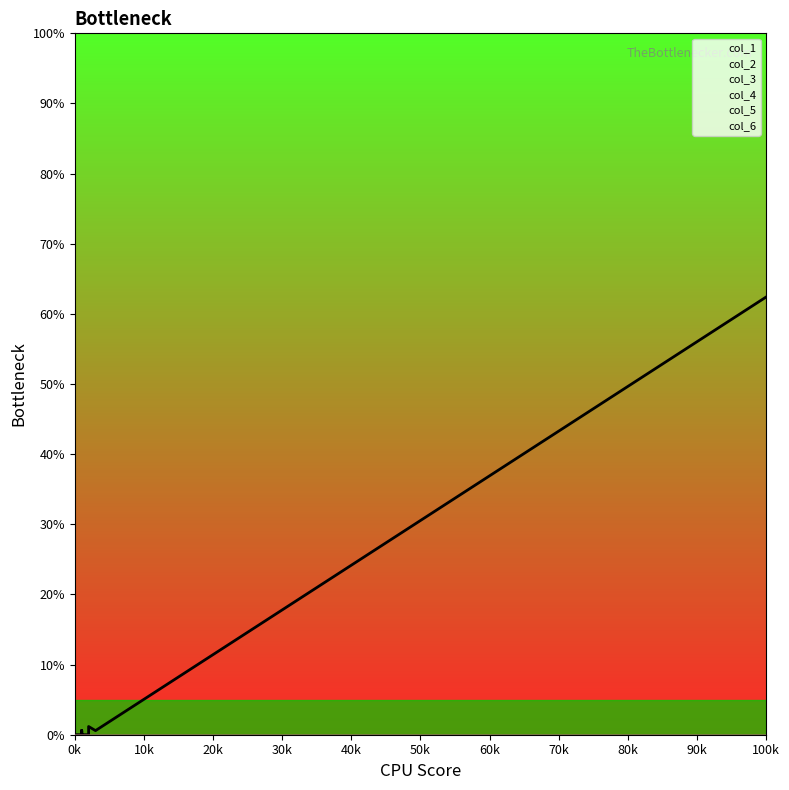

Is the value of col_3 at 90k greater than the value of col_5 at 19?

No